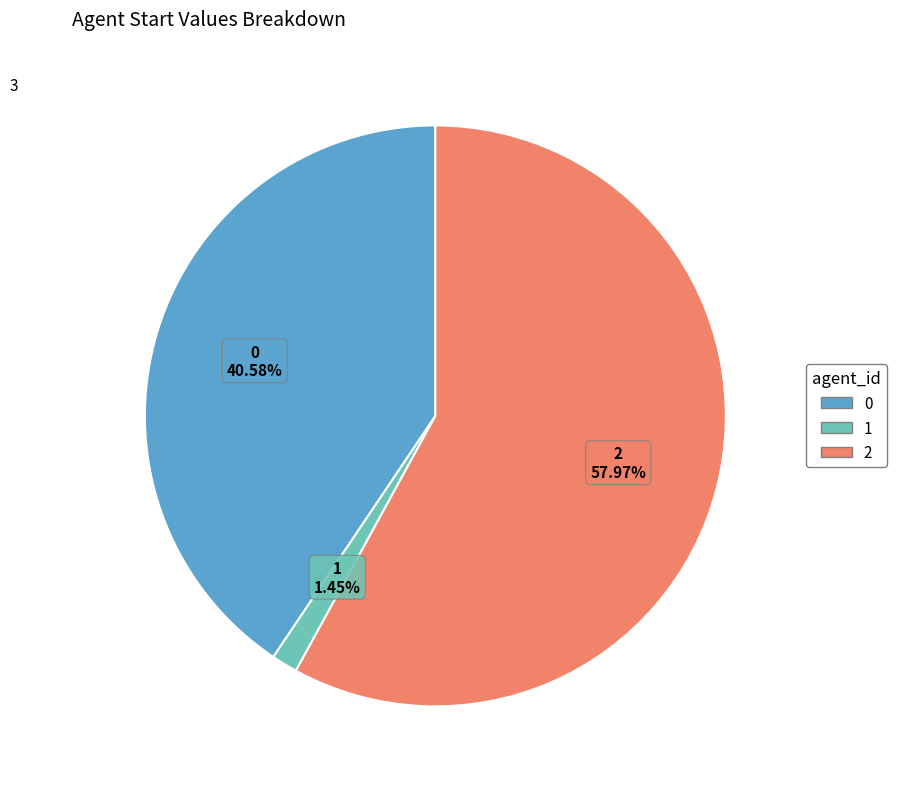

Approximately how many times larger is the value at 0 compared to 2?

0.7